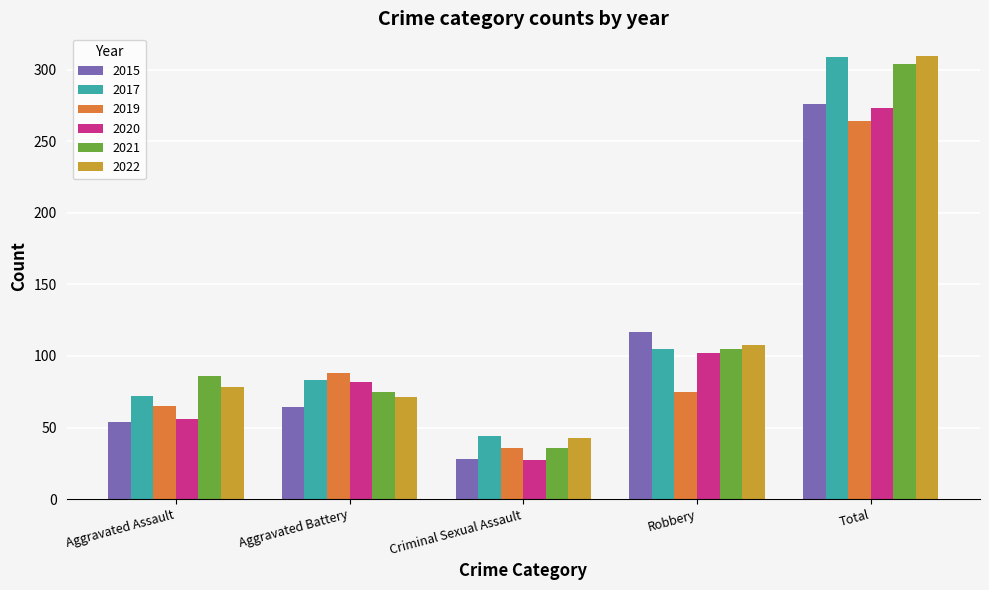

Reading left to right, extract all data points from this chart.

2015: Aggravated Assault=54	Aggravated Battery=64	Criminal Sexual Assault=28	Robbery=117	Total=276
2017: Aggravated Assault=72	Aggravated Battery=83	Criminal Sexual Assault=44	Robbery=105	Total=309
2019: Aggravated Assault=65	Aggravated Battery=88	Criminal Sexual Assault=36	Robbery=75	Total=264
2020: Aggravated Assault=56	Aggravated Battery=82	Criminal Sexual Assault=27	Robbery=102	Total=273
2021: Aggravated Assault=86	Aggravated Battery=75	Criminal Sexual Assault=36	Robbery=105	Total=304
2022: Aggravated Assault=78	Aggravated Battery=71	Criminal Sexual Assault=43	Robbery=108	Total=310